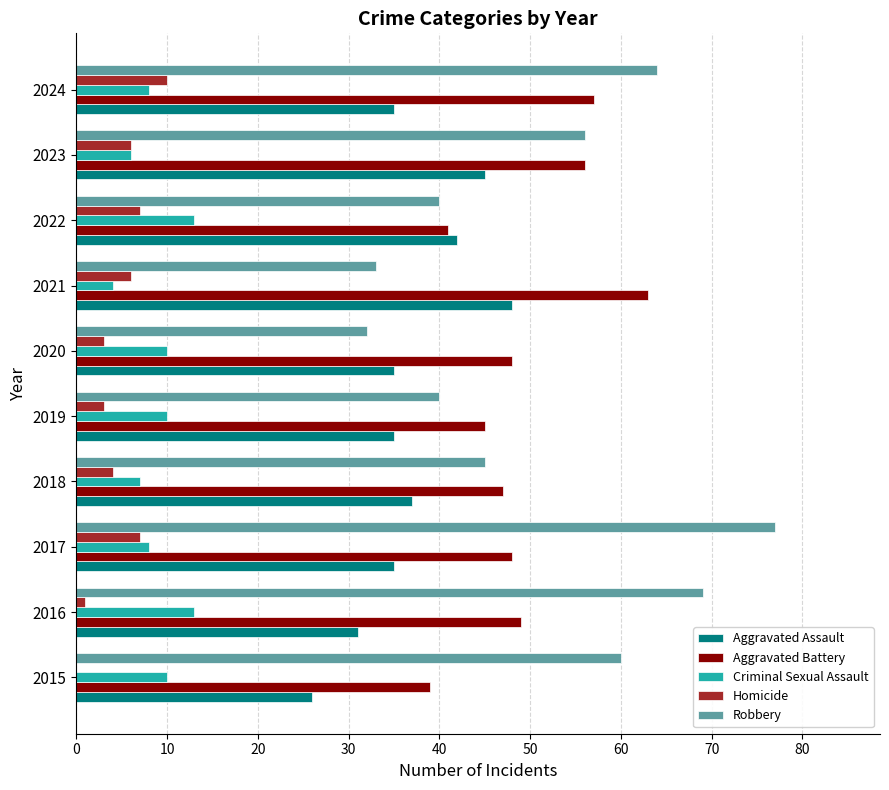

Is it true that Homicide equals 10 at 2017?

False